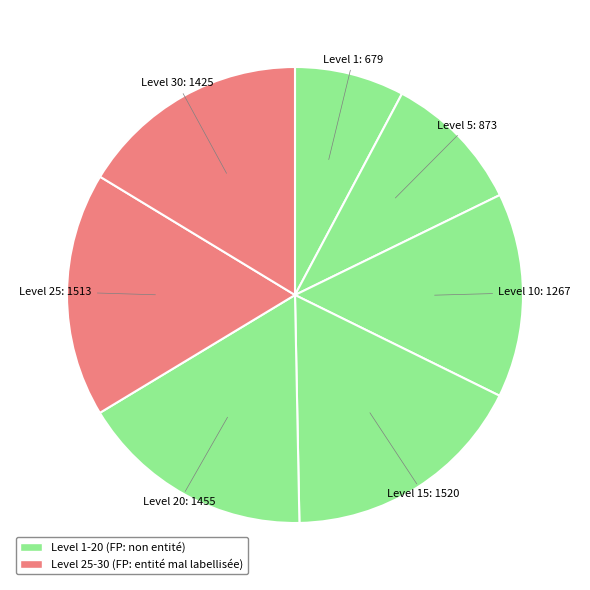

Count the number of slices in the pie.

7